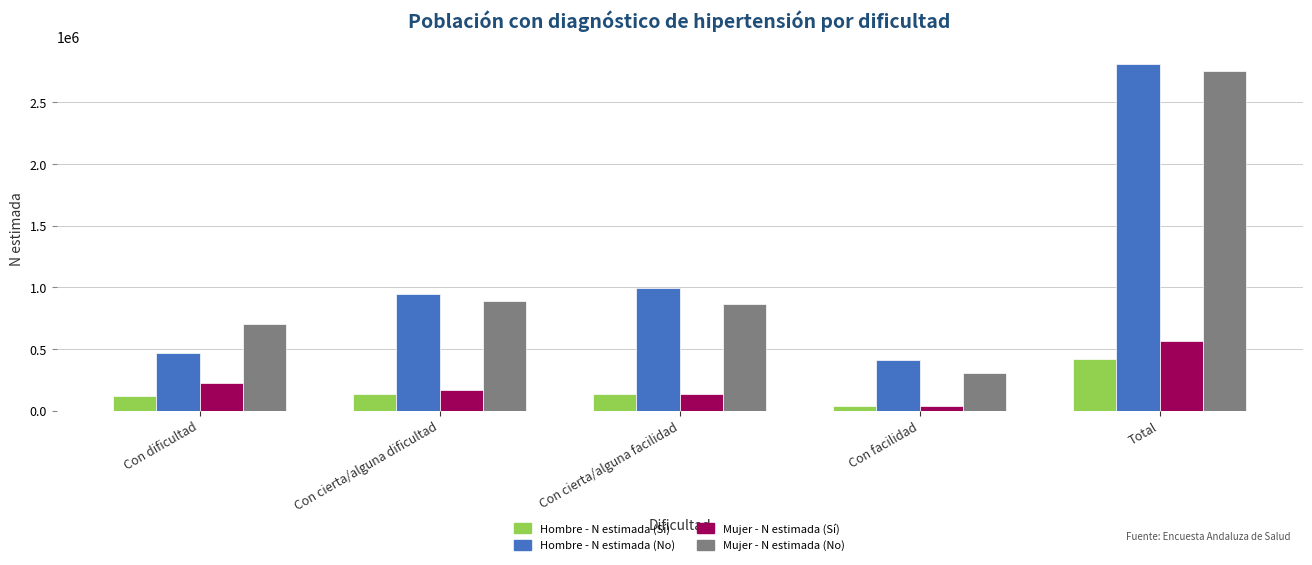

Which label corresponds to the smallest value in the chart?

Con facilidad